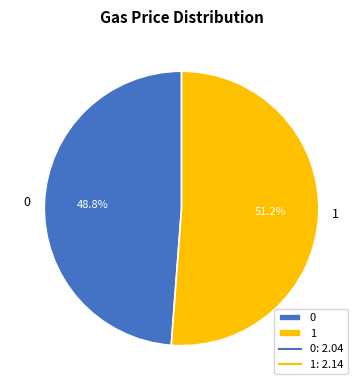

Rank the categories by value from highest to lowest.

1, 0